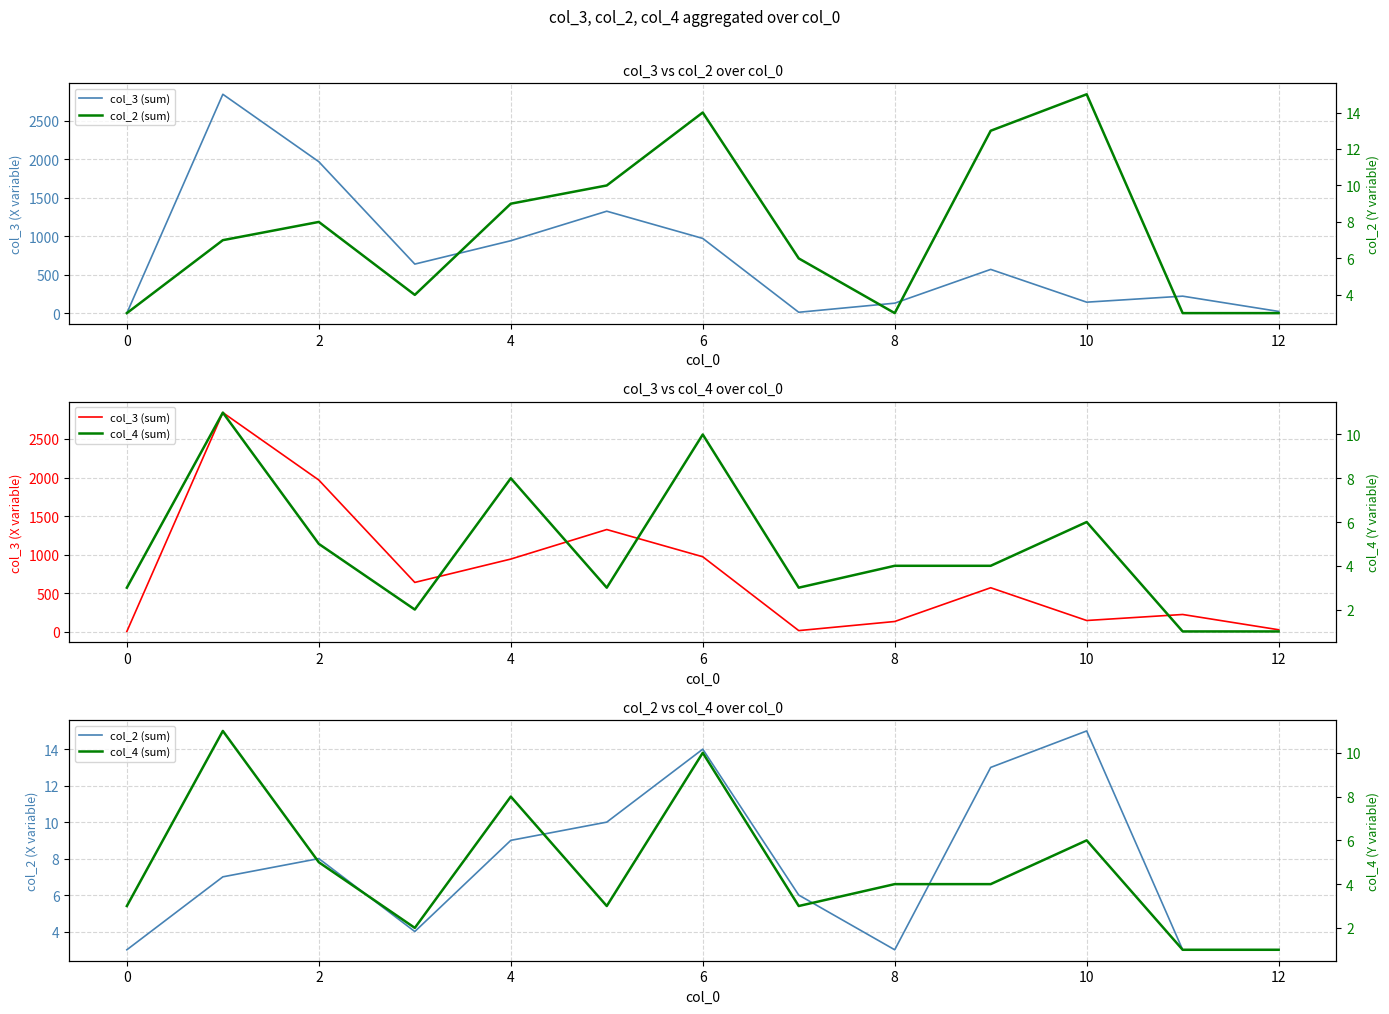

How many distinct data groups are displayed?

3